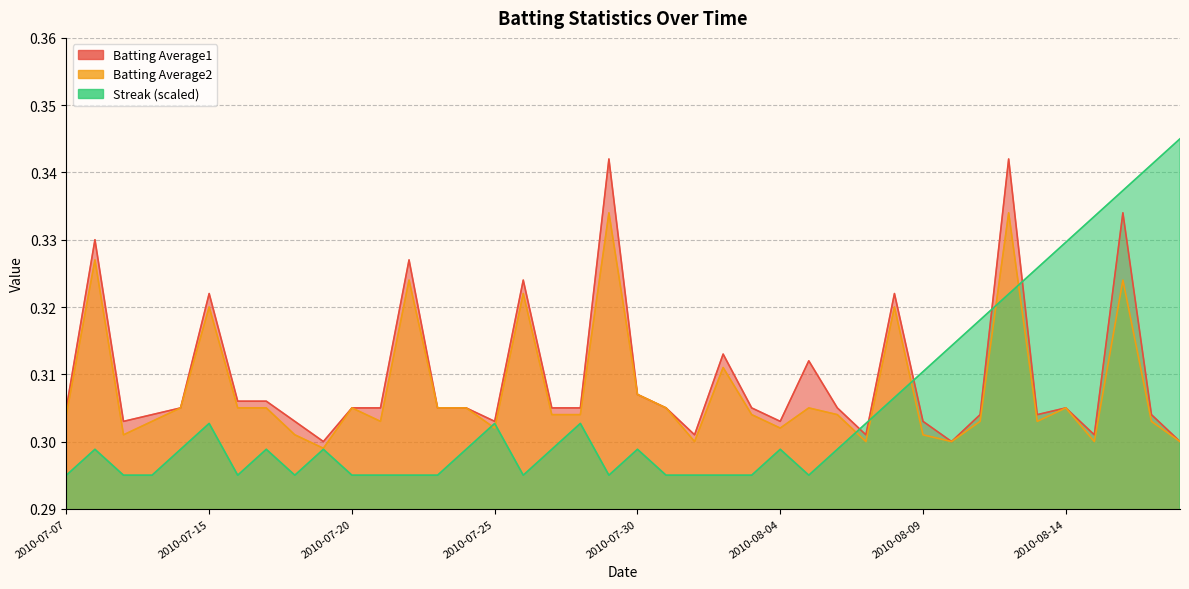

Which series changed the most between 2010-07-19 and 2010-07-20?

Batting Average2